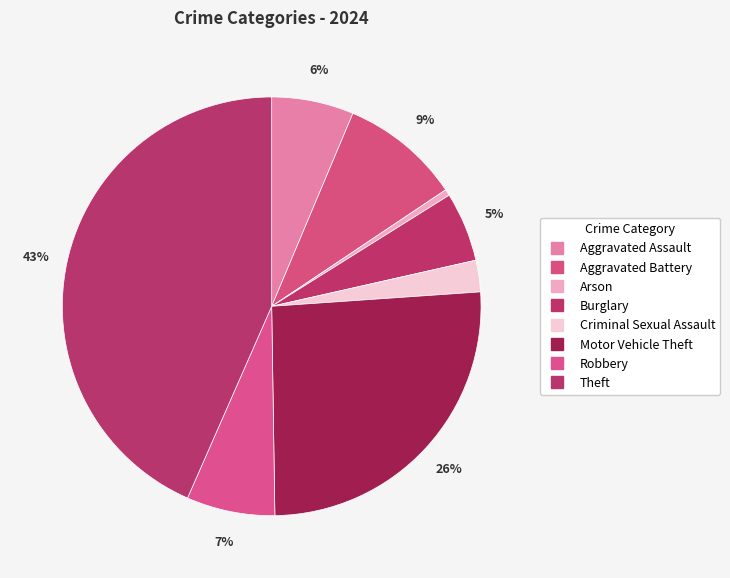

Count the number of slices in the pie.

8